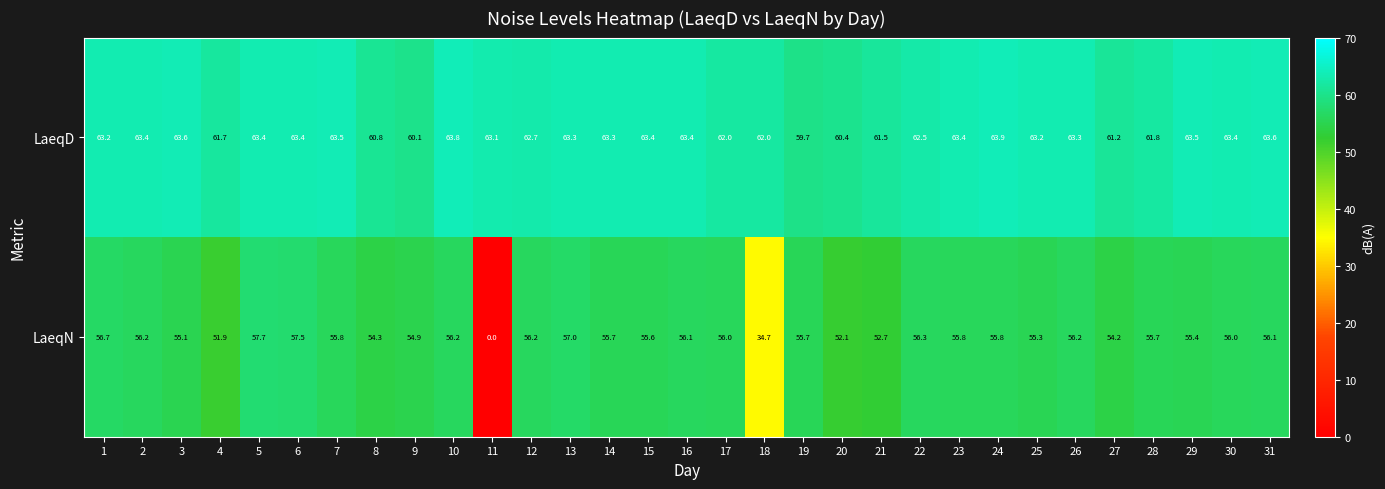

At which category does the chart reach its minimum across all series?

11